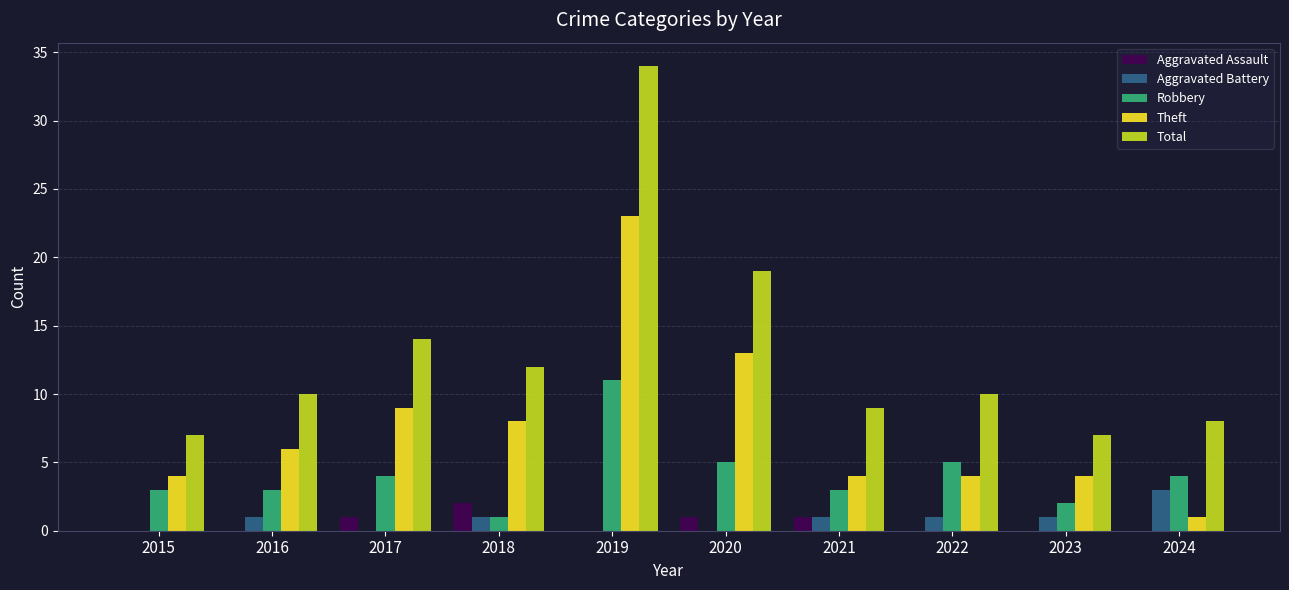

Reading right to left, what are all the values shown in this chart?

Aggravated Assault: 0	0	0	1	1	0	2	1	0	0
Aggravated Battery: 3	1	1	1	0	0	1	0	1	0
Robbery: 4	2	5	3	5	11	1	4	3	3
Theft: 1	4	4	4	13	23	8	9	6	4
Total: 8	7	10	9	19	34	12	14	10	7